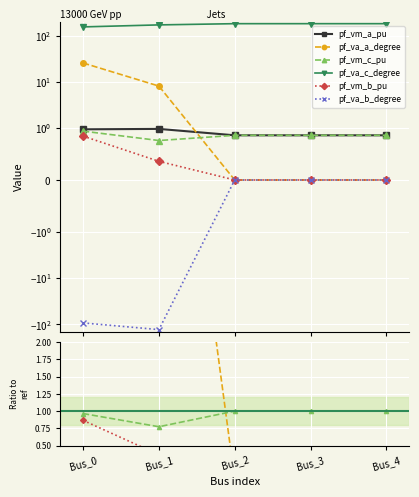

At which category is the sum across all series the highest?

Bus_3